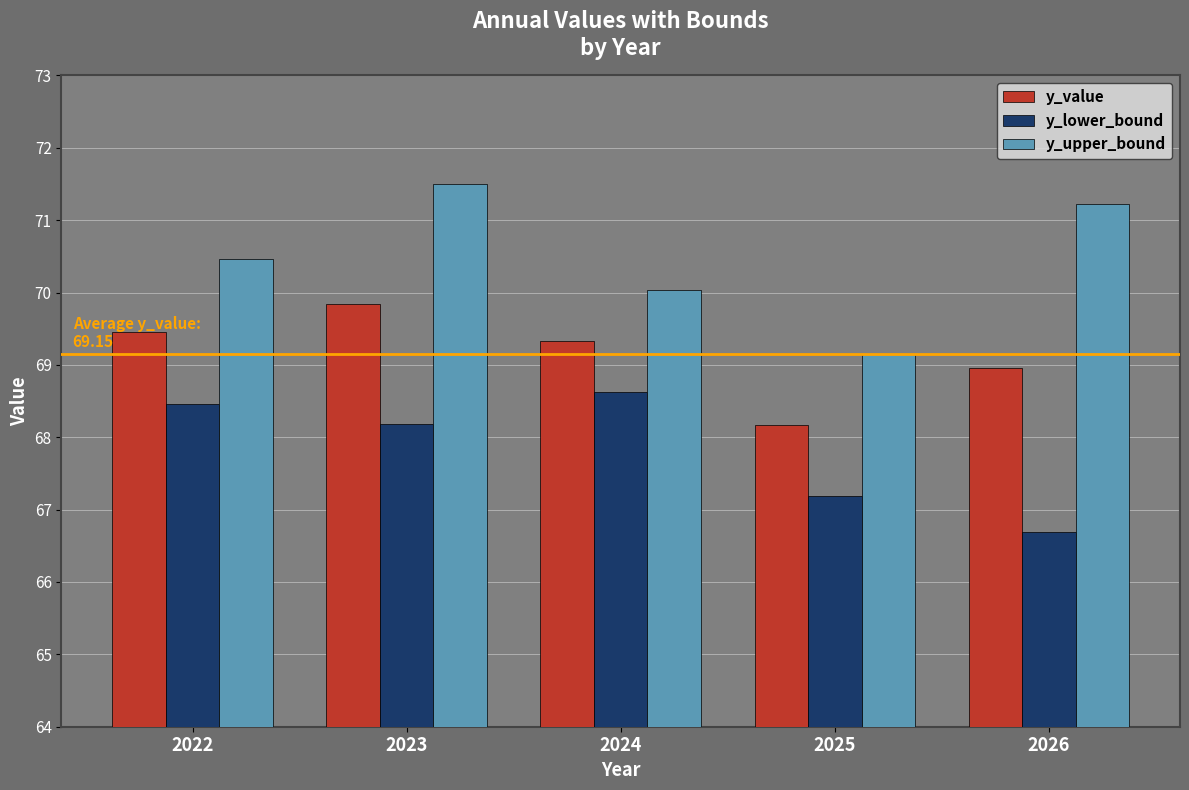

What is the difference between the maximum and minimum values in the y_value series?

1.7